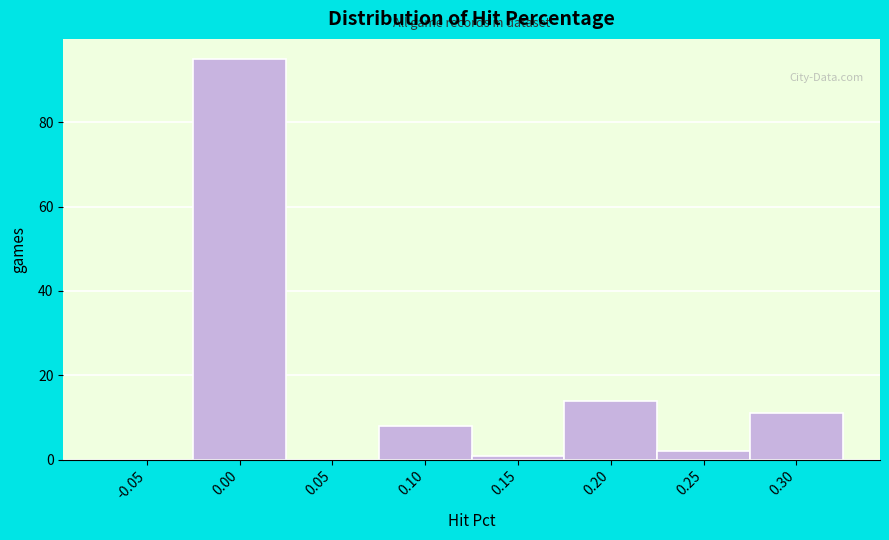

Reading left to right, what are all the values shown in this chart?

-0.05=0	0.00=95	0.05=0	0.10=8	0.15=1	0.20=14	0.25=2	0.30=11